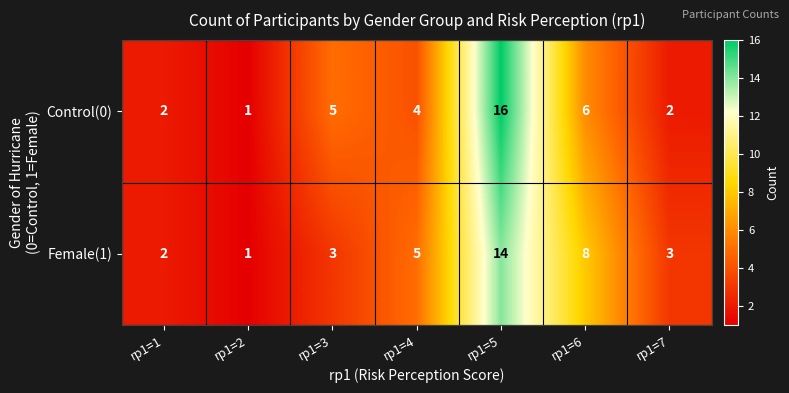

Rank the series by their maximum value, from highest to lowest.

Control(0), Female(1)